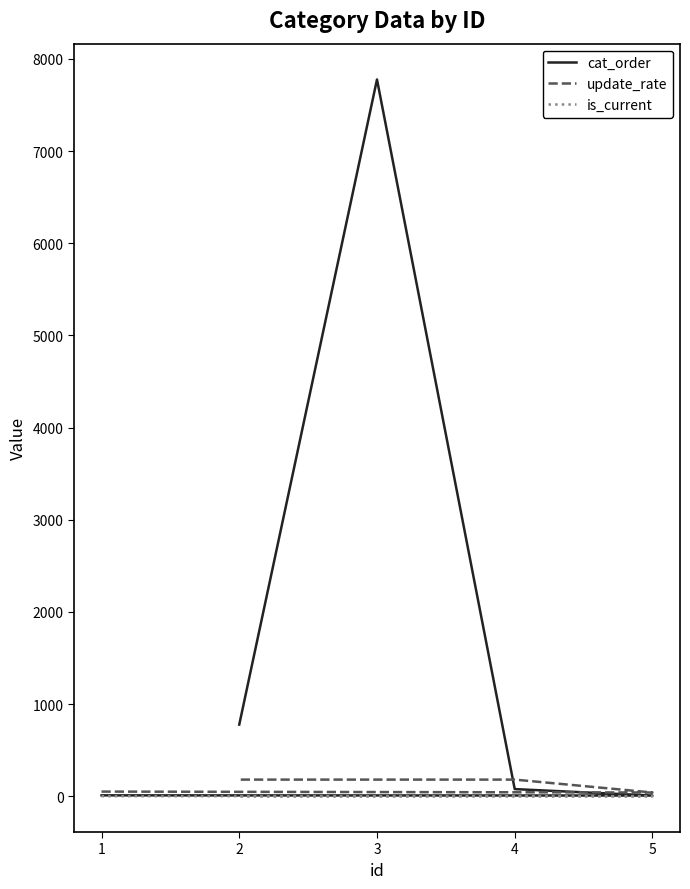

What is the maximum value for update_rate?

180